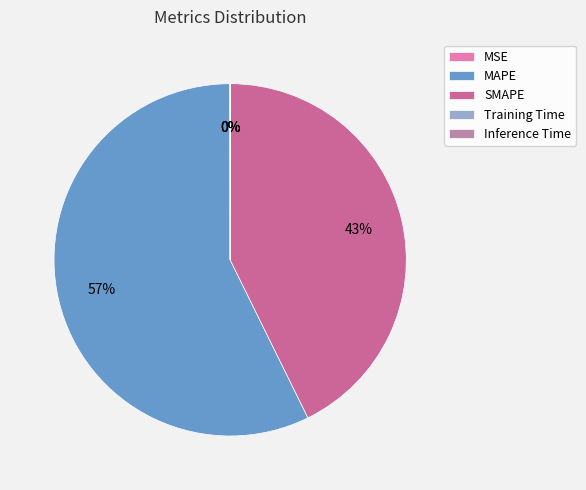

Is there a majority slice in this chart?

Yes